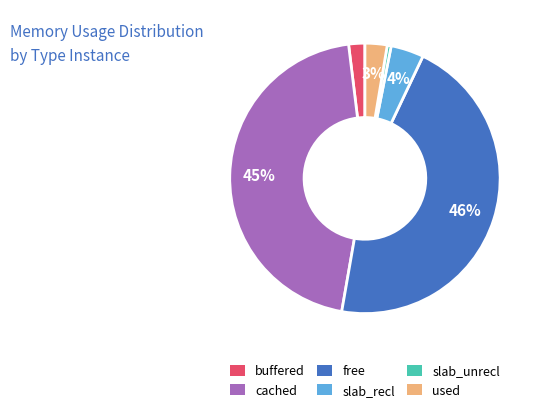

Which has a higher value, used or free?

free